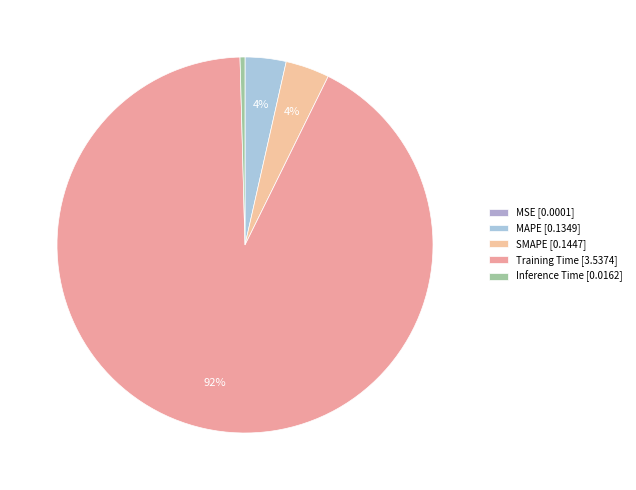

Which category accounts for the majority?

Training Time